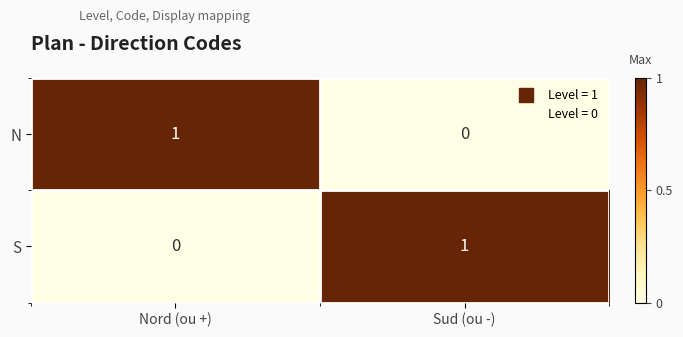

Where is N nearest to the value 0?

Sud (ou -)